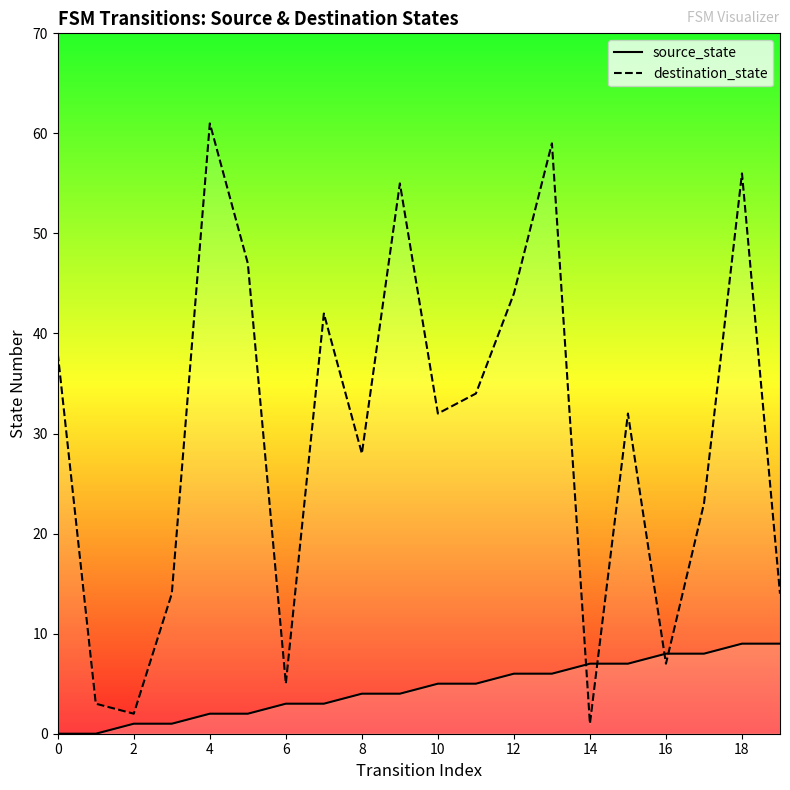

Reading left to right, extract all data points from this chart.

source_state: 0	0	1	1	2	2	3	3	4	4	5	5	6	6	7	7	8	8	9	9
destination_state: 38	3	2	14	61	47	5	42	28	55	32	34	44	59	1	32	7	23	56	14